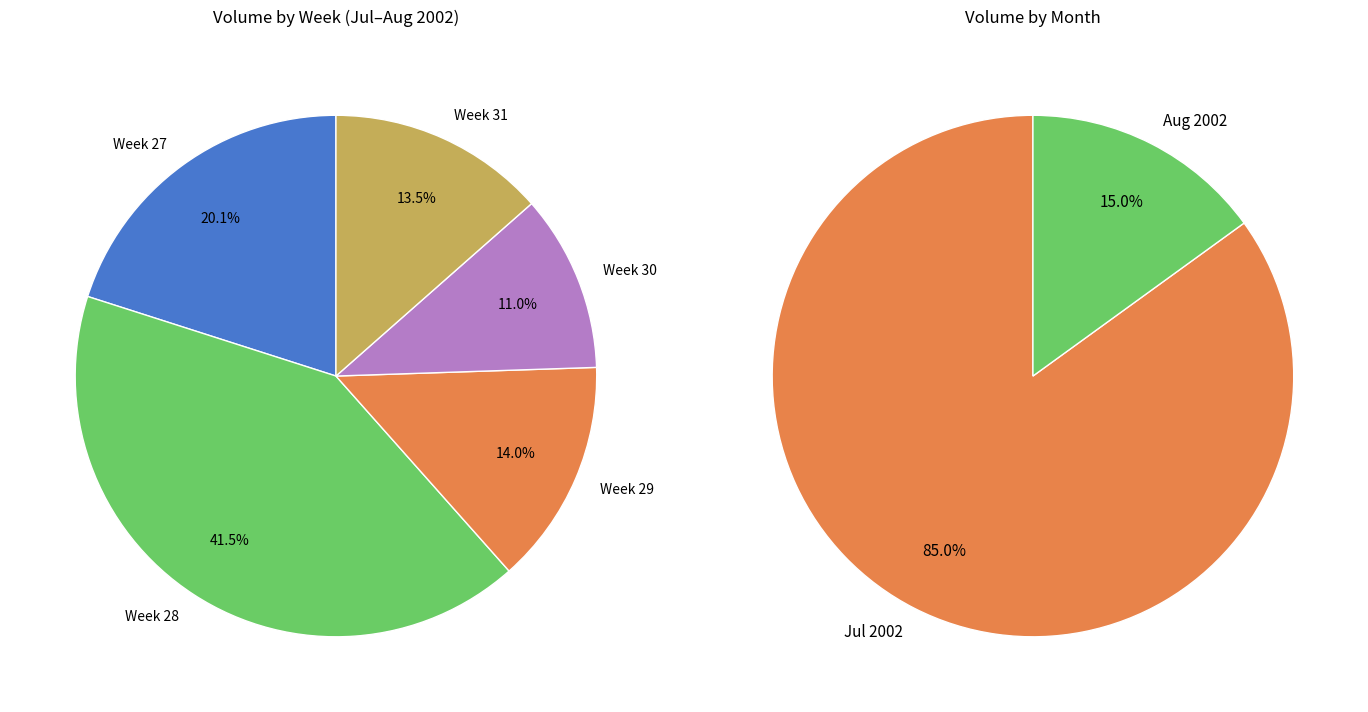

Does 2002-07-17 represent more than half of the total?

No